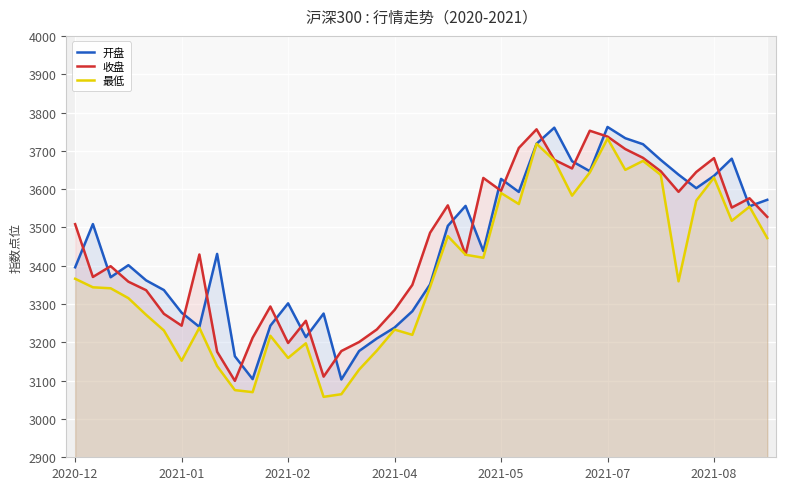

Rank the series at 21 from lowest to highest value.

最低, 开盘, 收盘